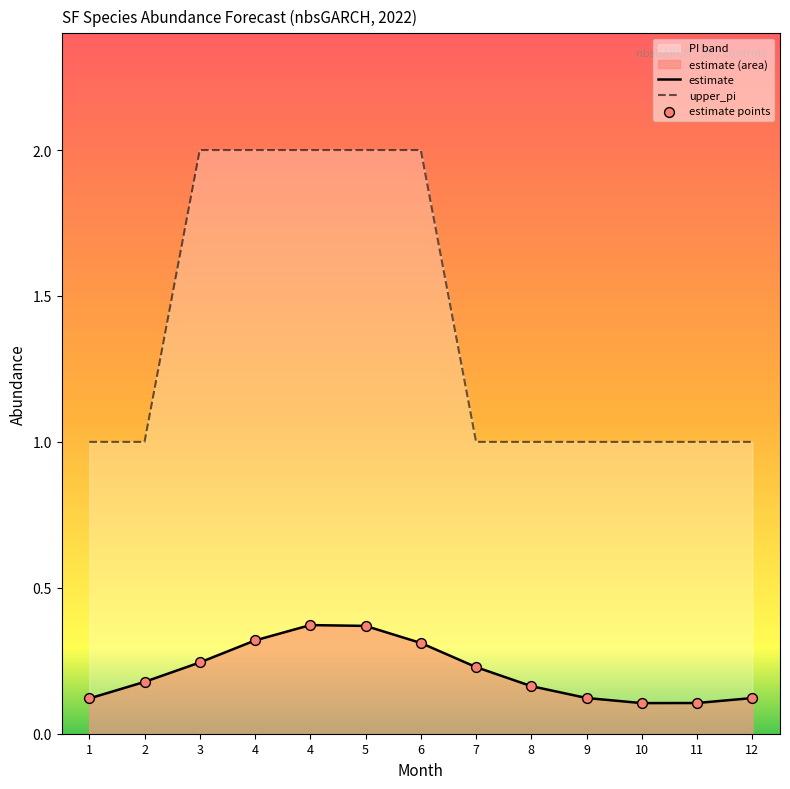

What is the total value across all series at 4?

2.6